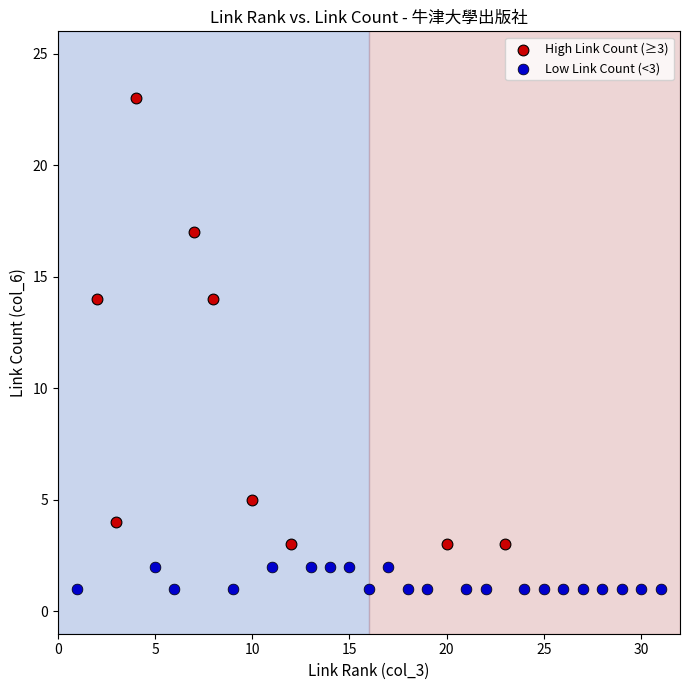

Which series has the widest spread of Y values?

High Link Count (≥3)